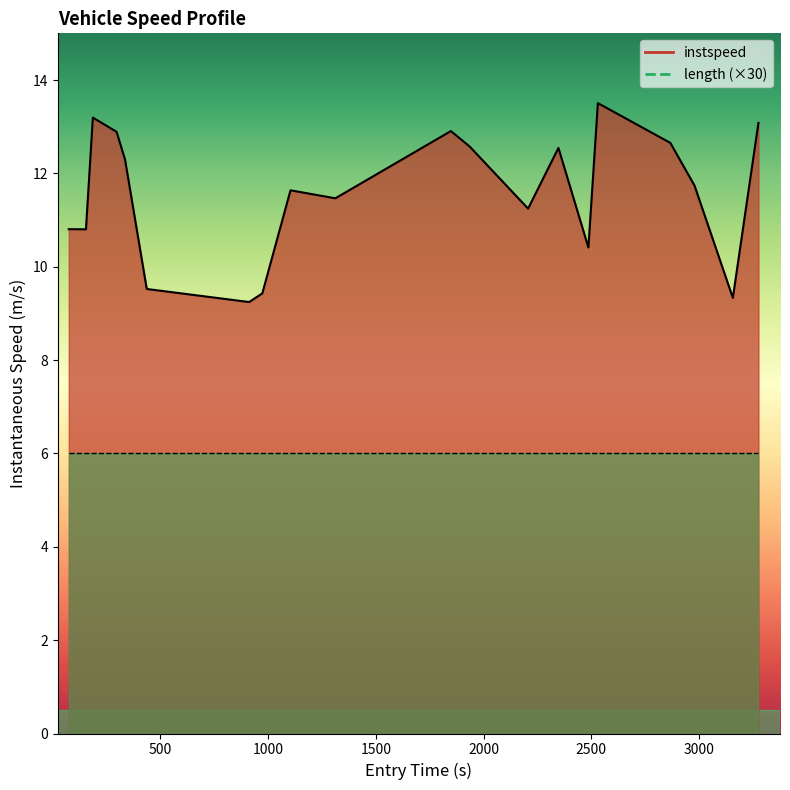

Reading left to right, extract all data points from this chart.

10.8	10.8	13.2	12.9	12.3	9.5	9.2	9.4	11.6	11.5	12.9	12.6	11.2	12.5	10.4	13.5	12.7	11.7	9.3	13.1